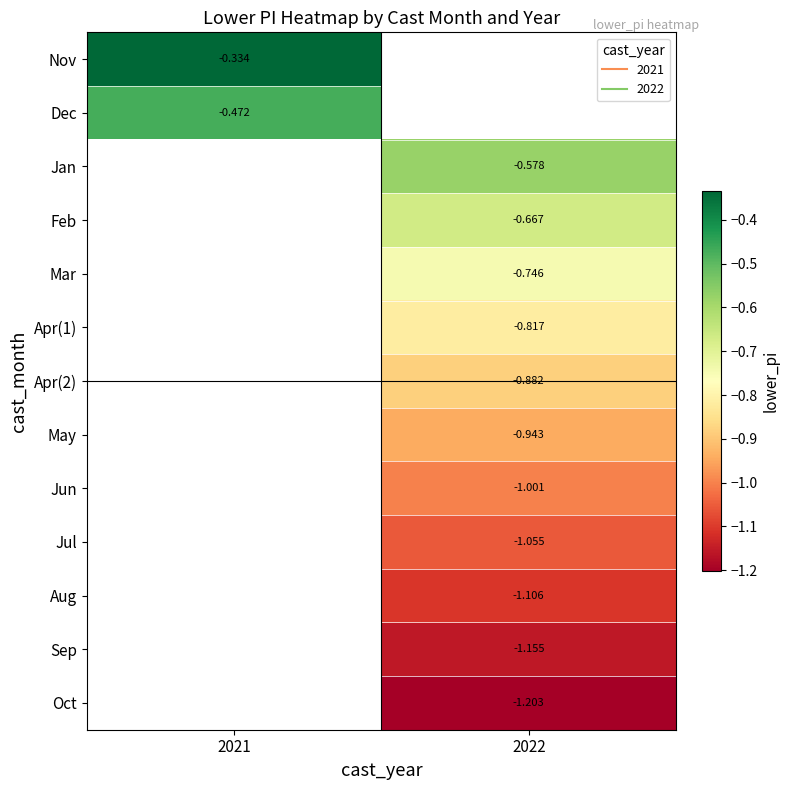

Which category has the highest value across all series?

2021